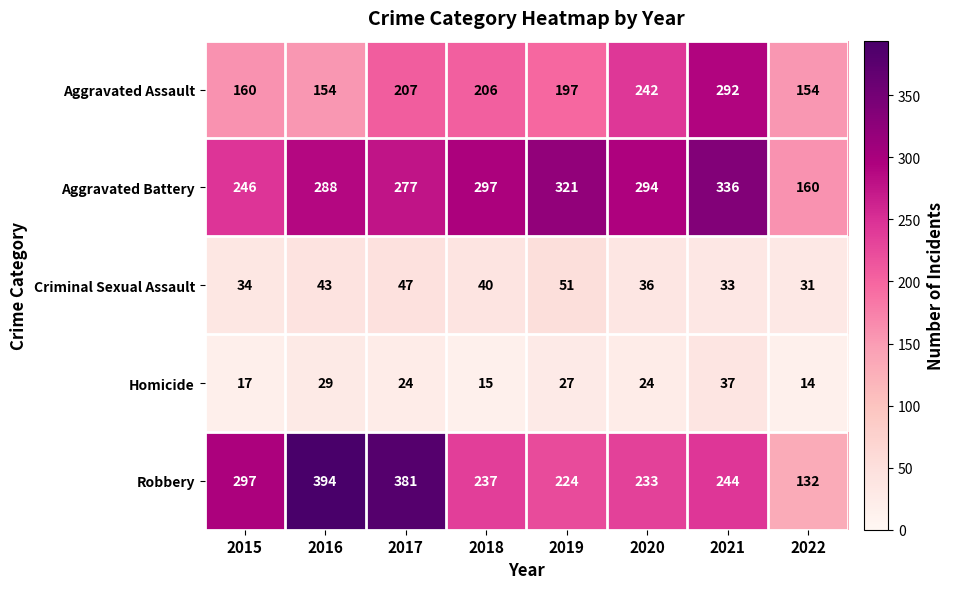

How many series are shown in this chart?

5